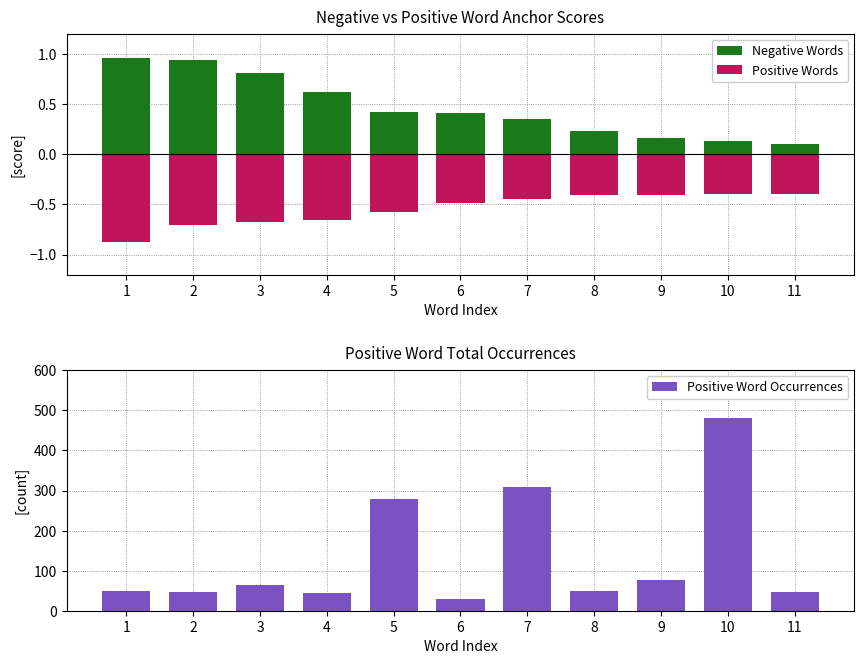

Does the chart contain any negative values?

Yes